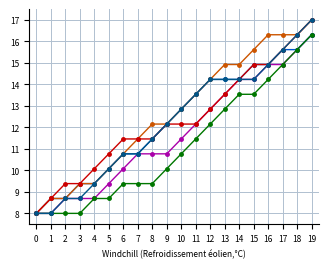

What is the minimum value shown in the chart?

8.0